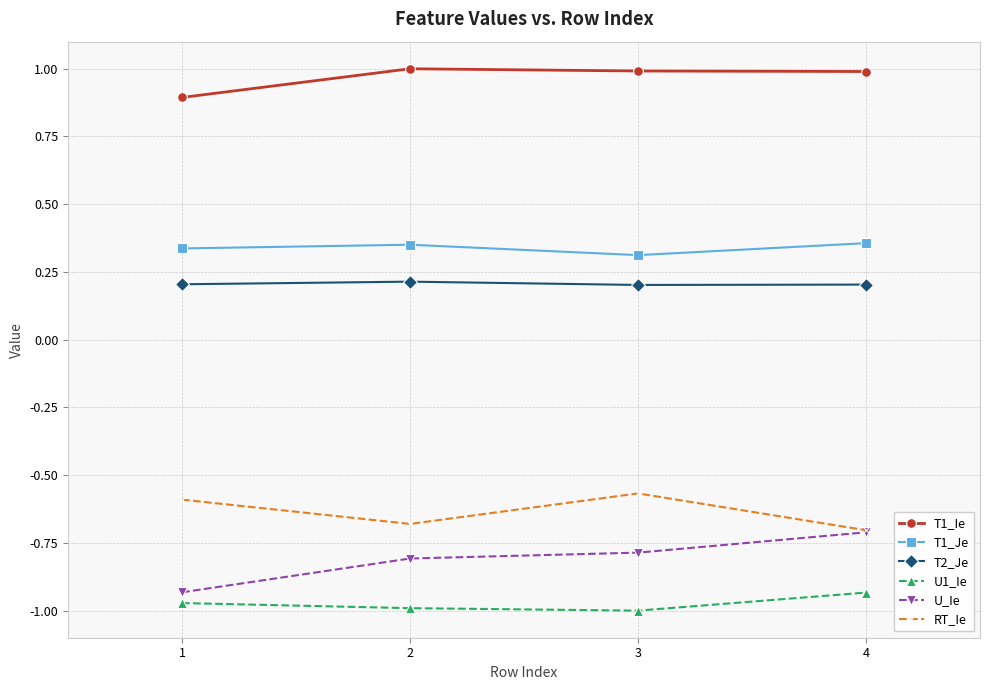

True or false: RT_Ie and U1_Ie cross at least once.

False